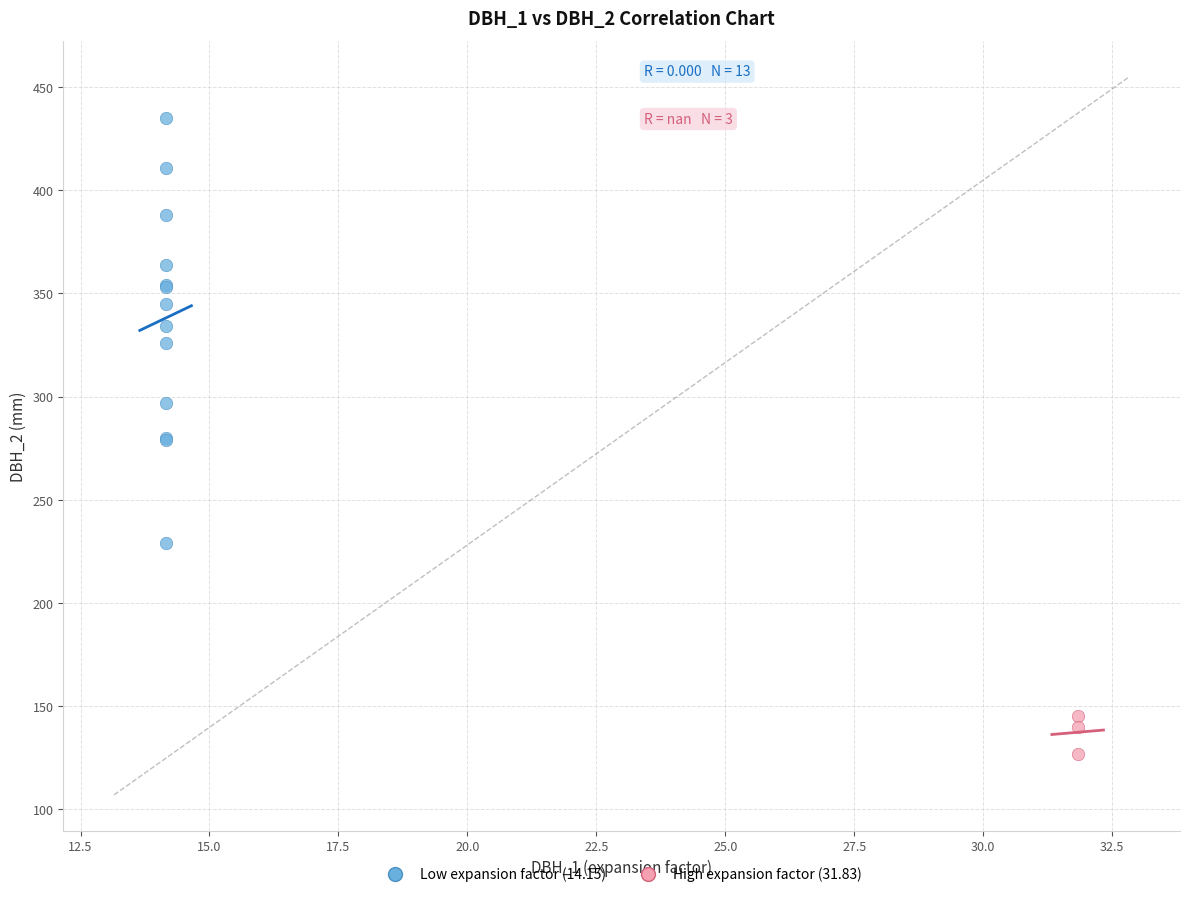

Which series contains the lowest Y value?

High expansion factor (31.83)